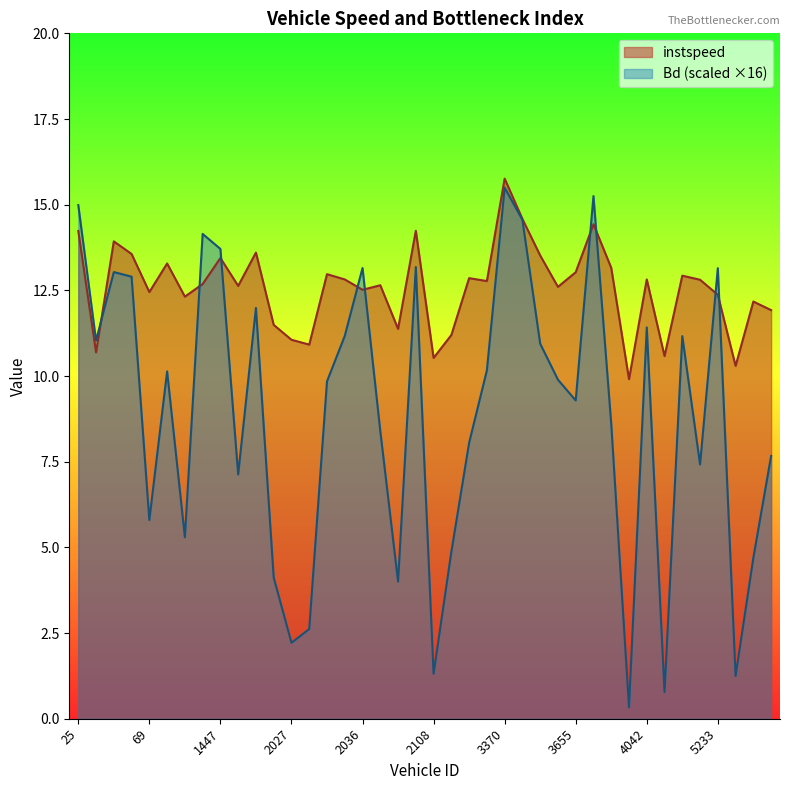

Does the chart have visible grid lines?

No